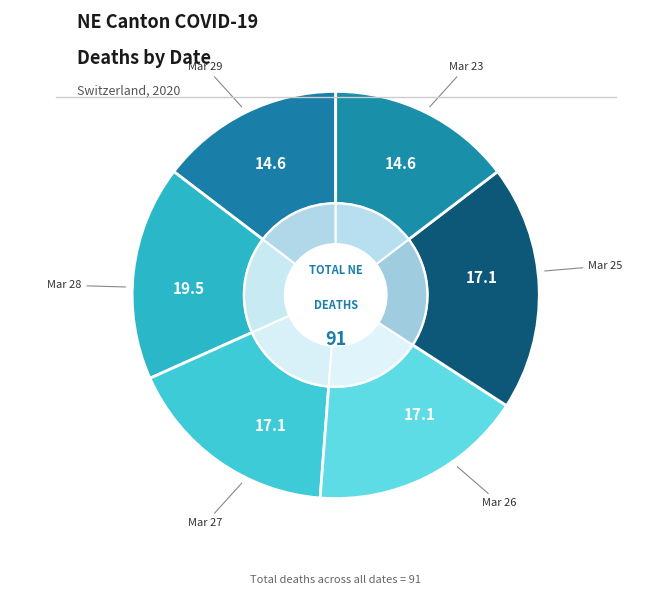

The 2020-03-25 slice represents 16% of the pie. True or false?

False